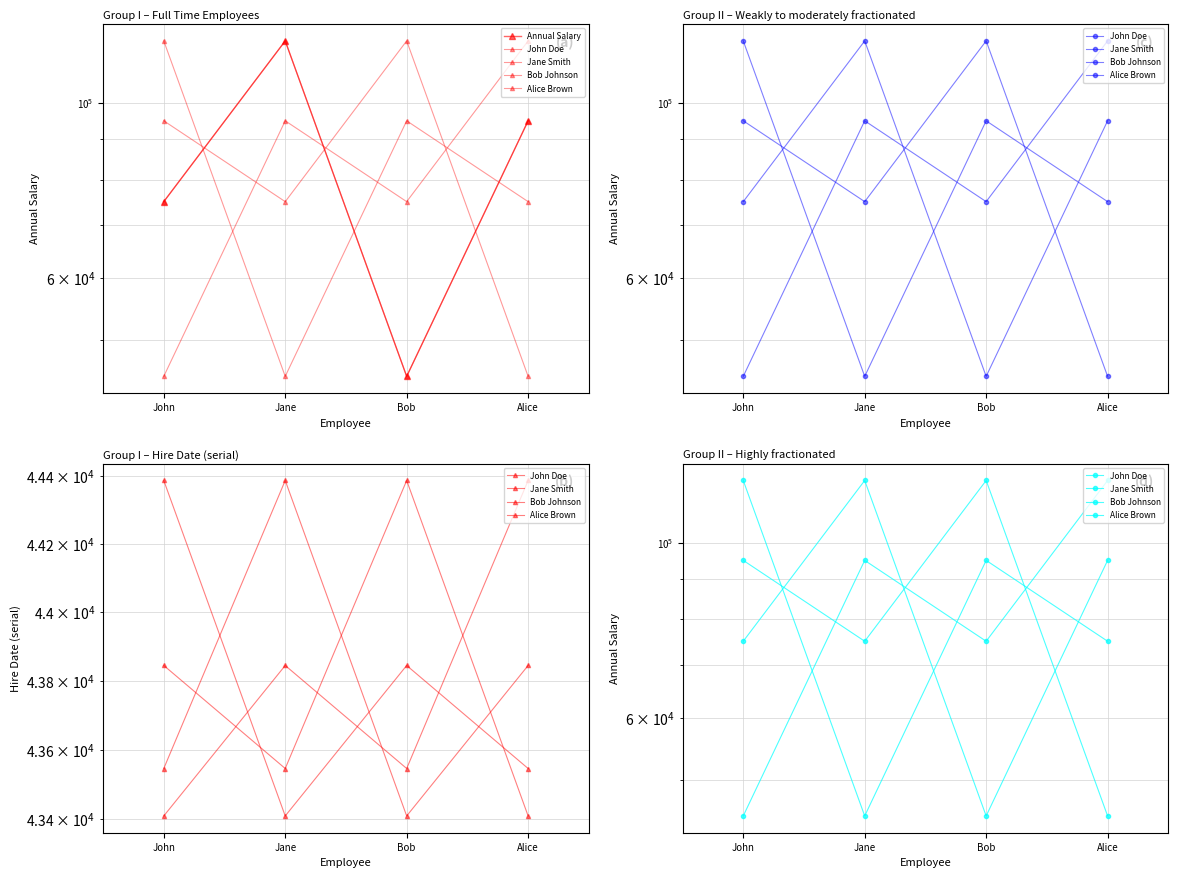

What is the total value across all series at Alice?

430000